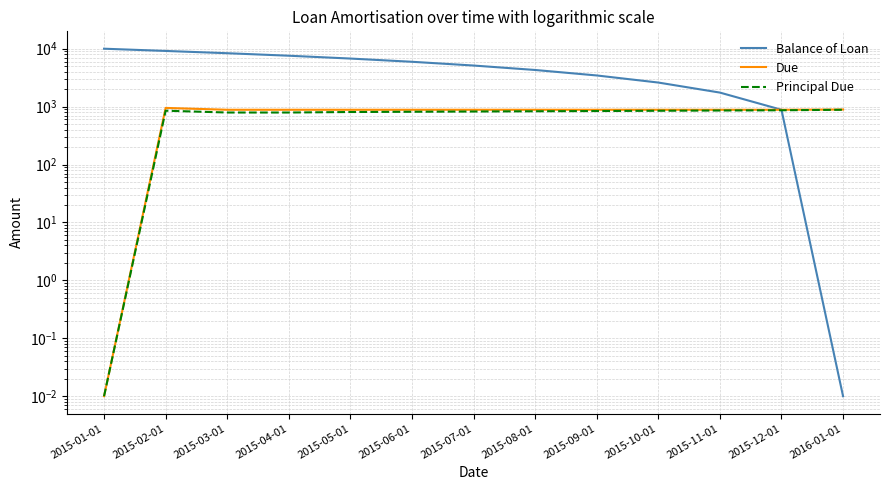

What is the spread (max minus min) of values at 2015-08-01?

3460.4